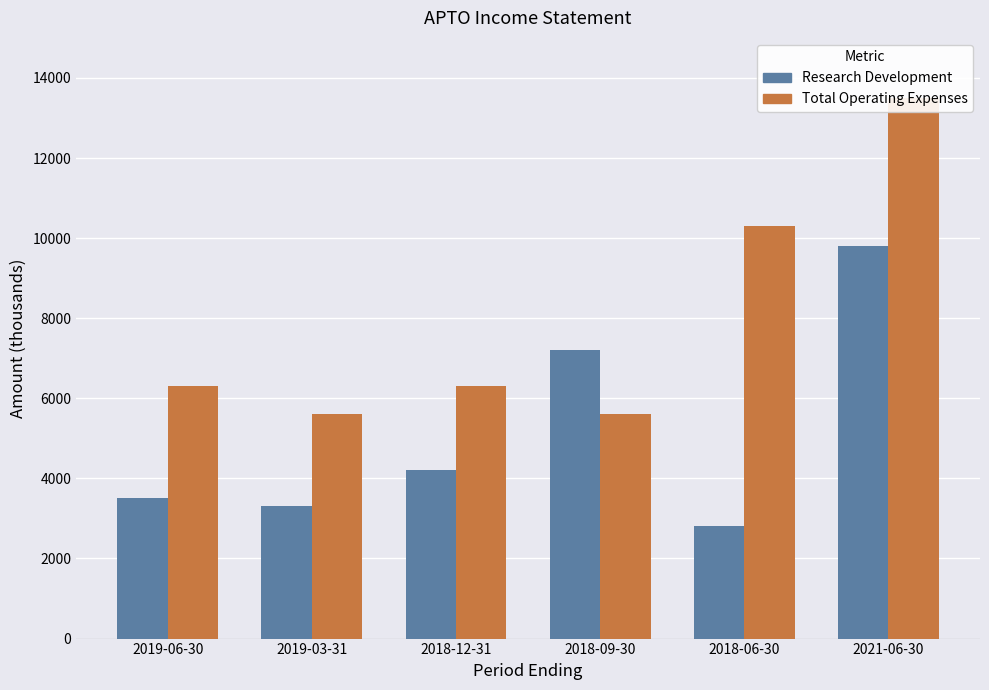

Which category has the highest value in the Research Development series?

2021-06-30